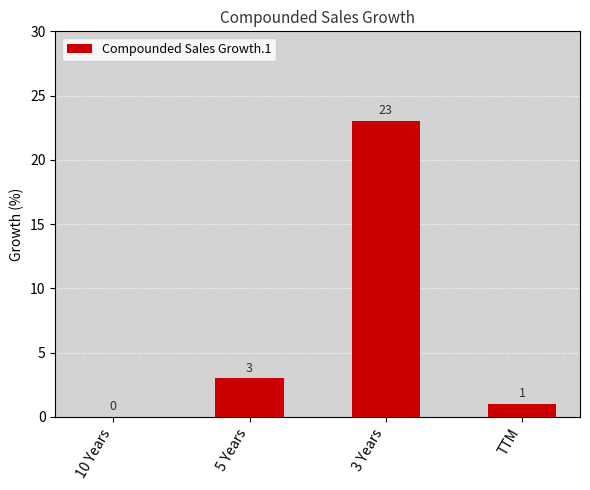

Is it true that the value at 5 Years is 3?

True